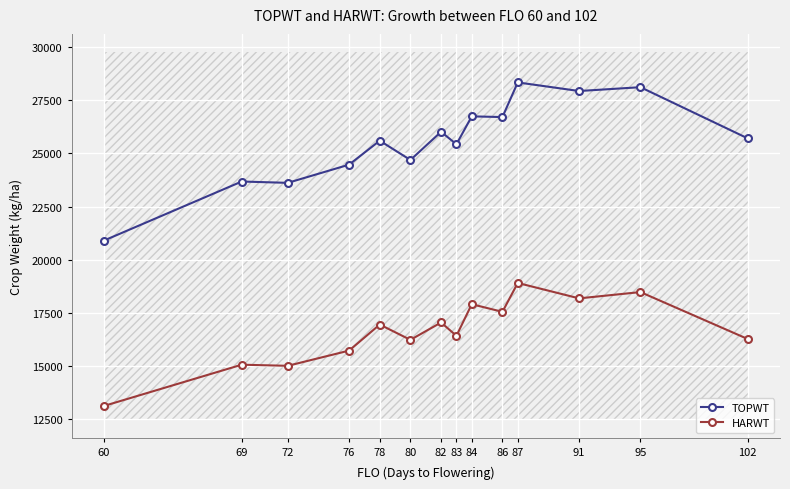

Is this an area chart (filled region under the line)?

No